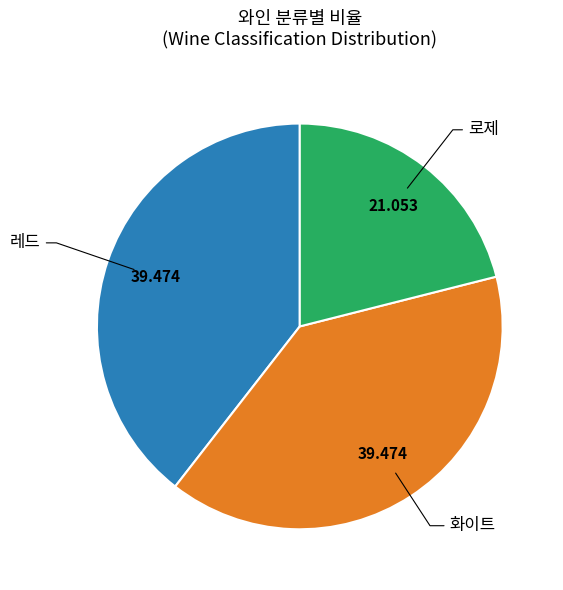

Is the sum of 로제 and 레드 greater than half?

Yes